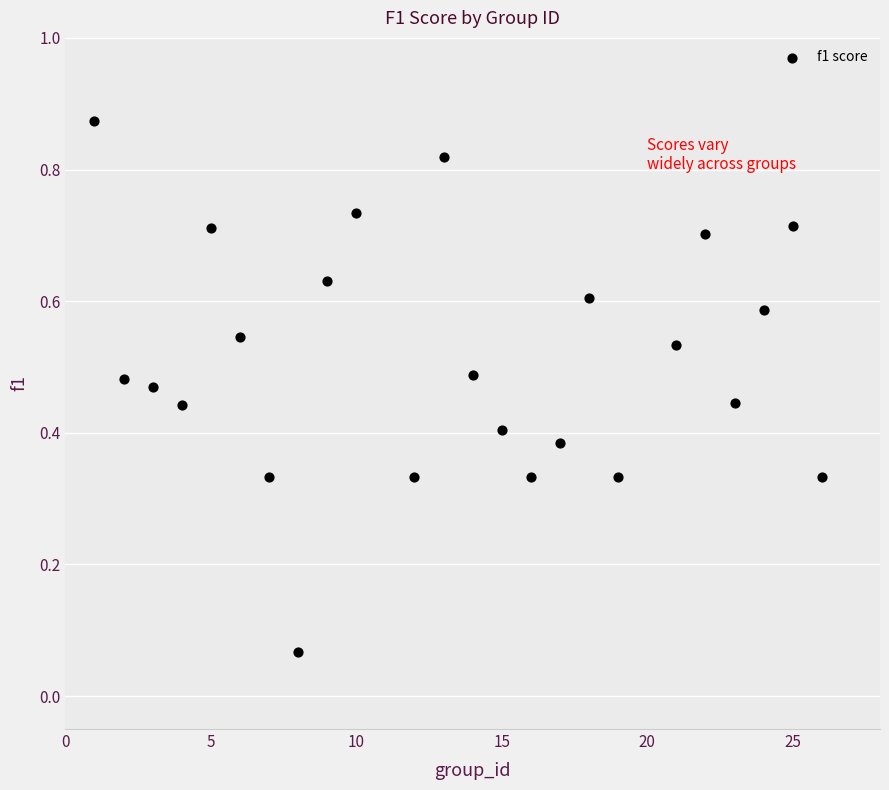

What is the range of X values (max minus min)?

25.0